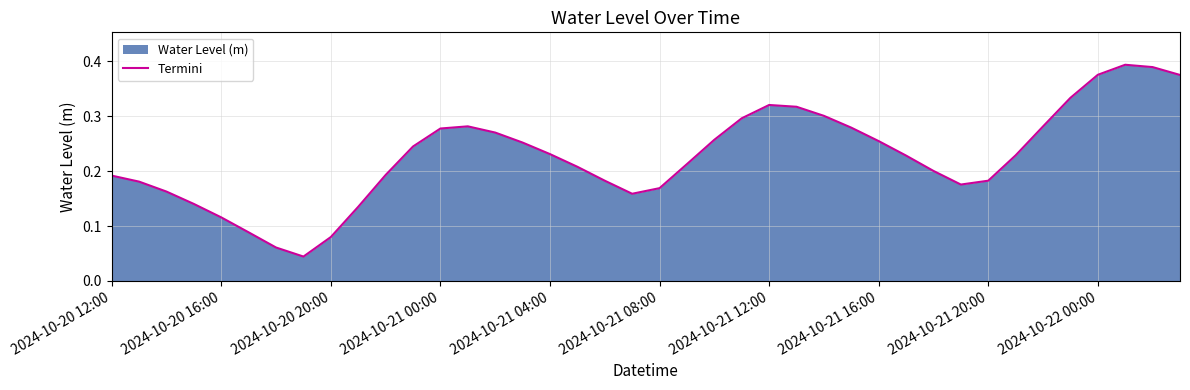

True or false: there are more than 0 points higher than both neighbors.

True